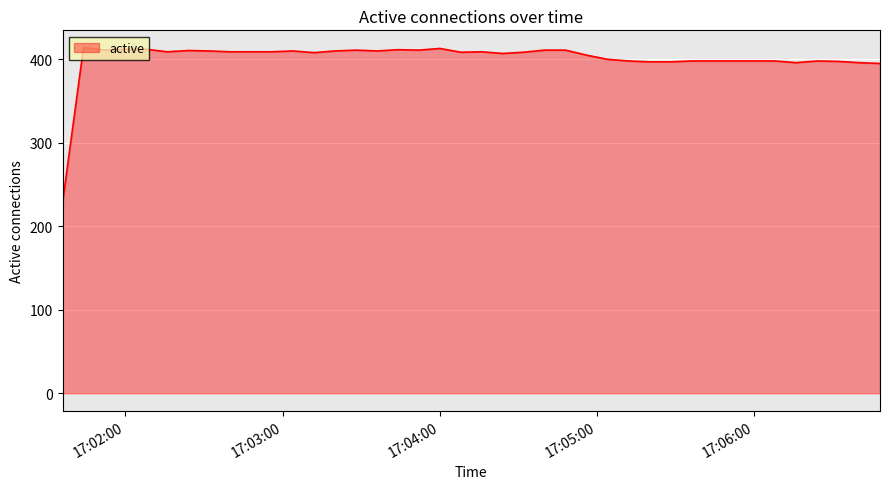

What is the smallest value displayed?

228.0